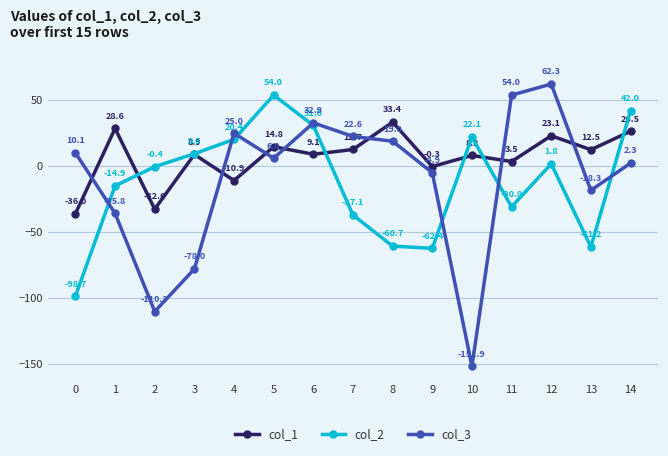

Which series has the largest range (max minus min)?

col_3